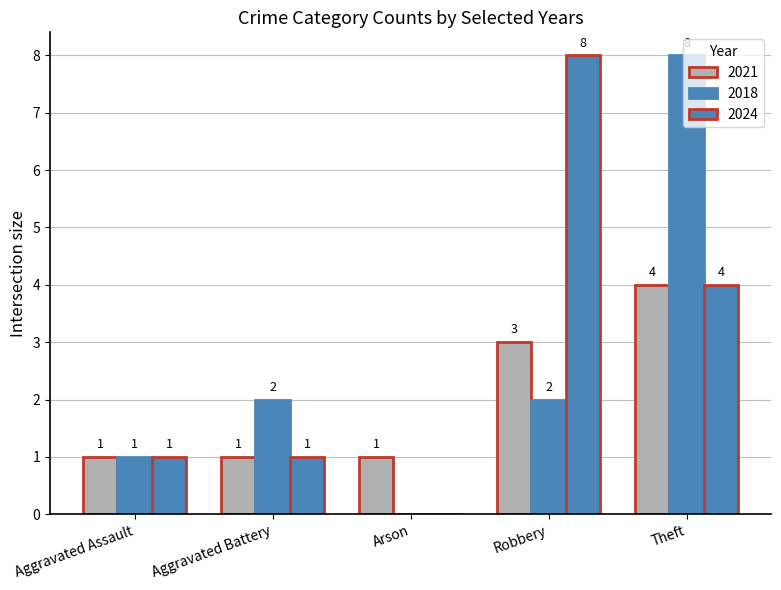

Which category has the lowest value across all series?

Arson